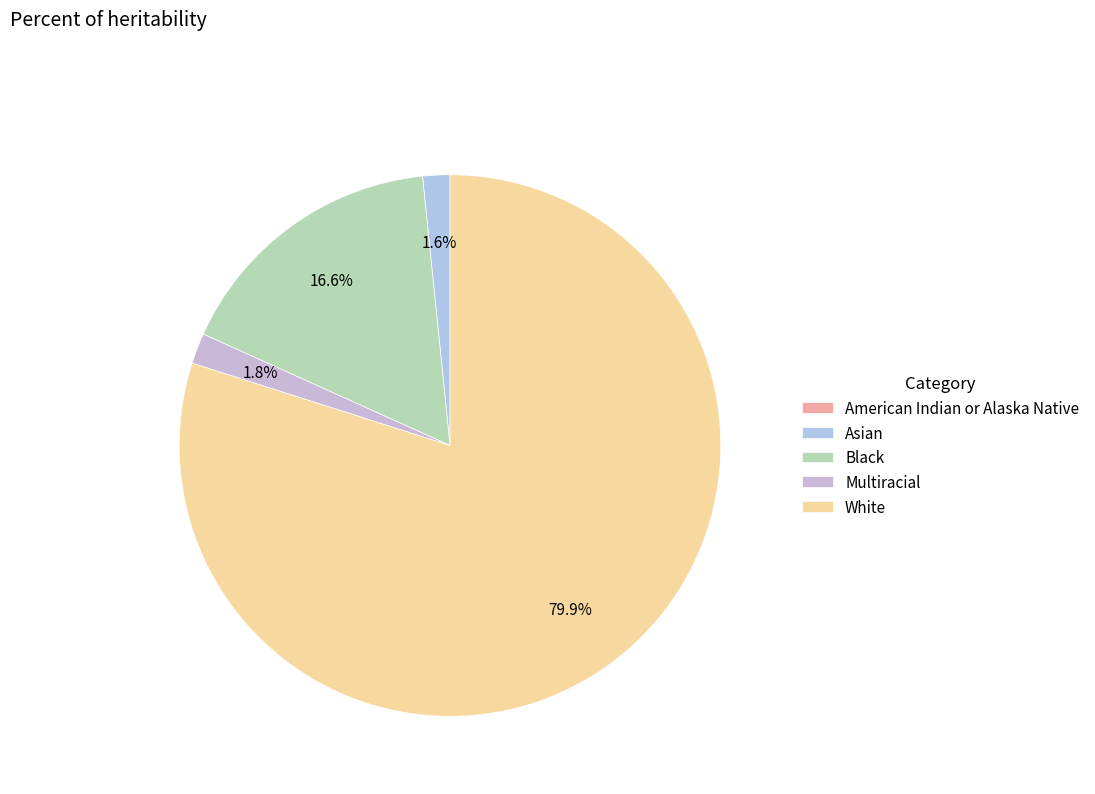

How much of the chart is everything except White?

20.1%